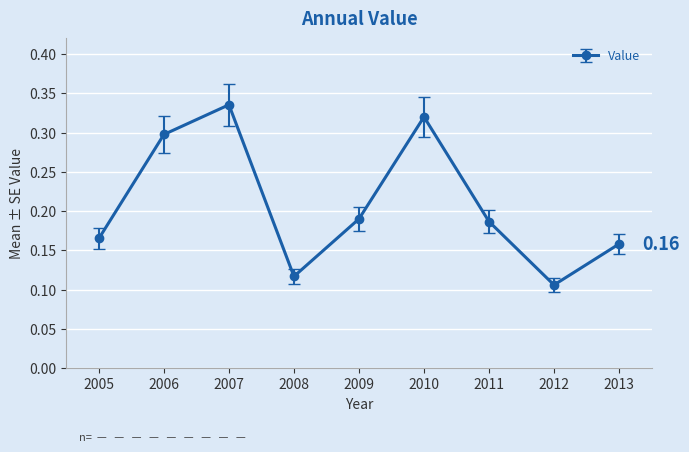

True or false: the data has more than 1 interior local peaks.

True